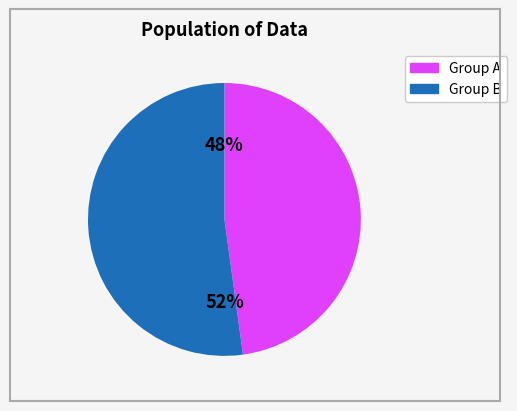

Is there a majority slice in this chart?

Yes